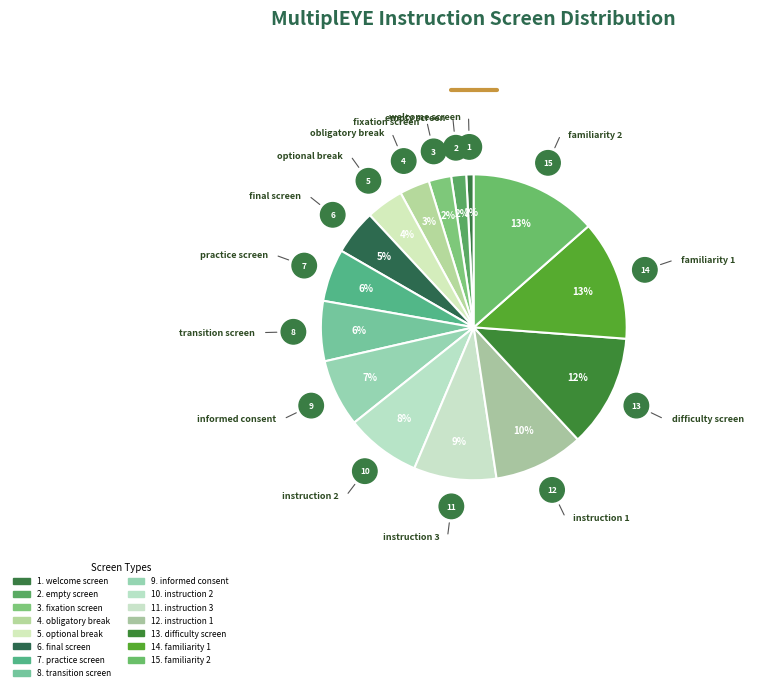

How many segments does this pie chart have?

15